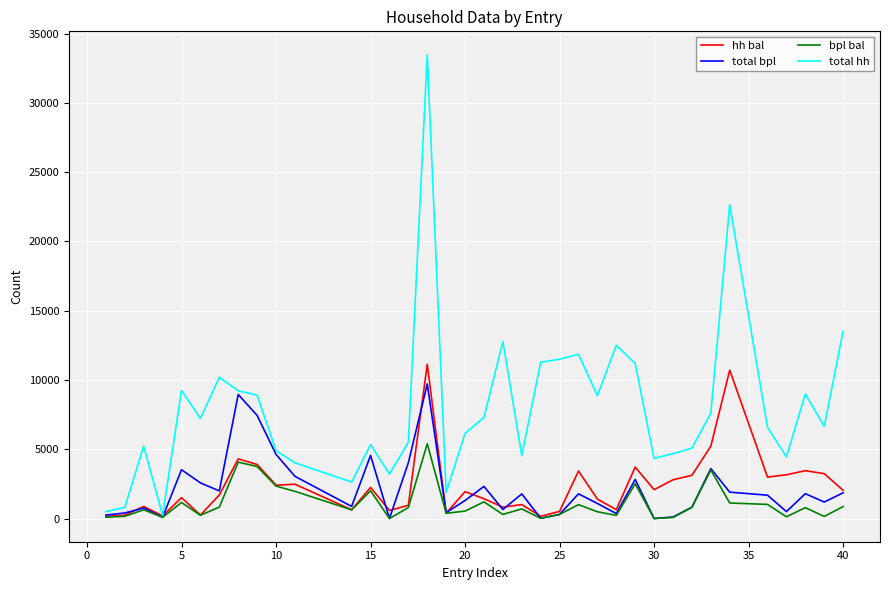

How many lines are shown in the chart?

4